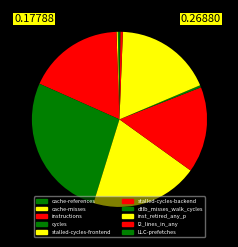

Is there any slice that represents more than half of the pie?

No